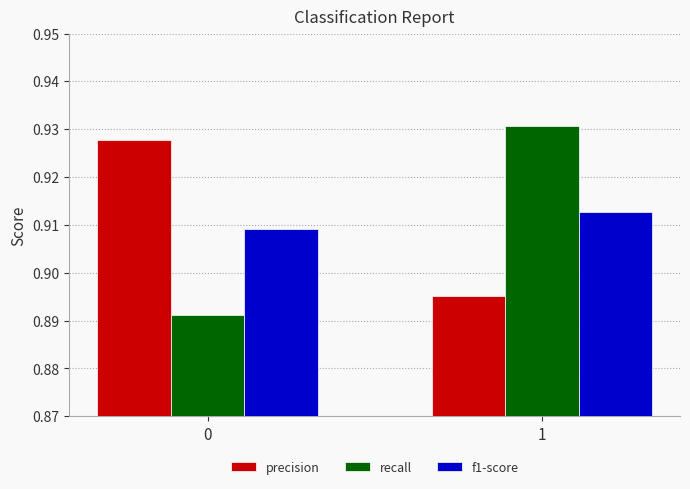

Which series has the largest total across all categories?

precision